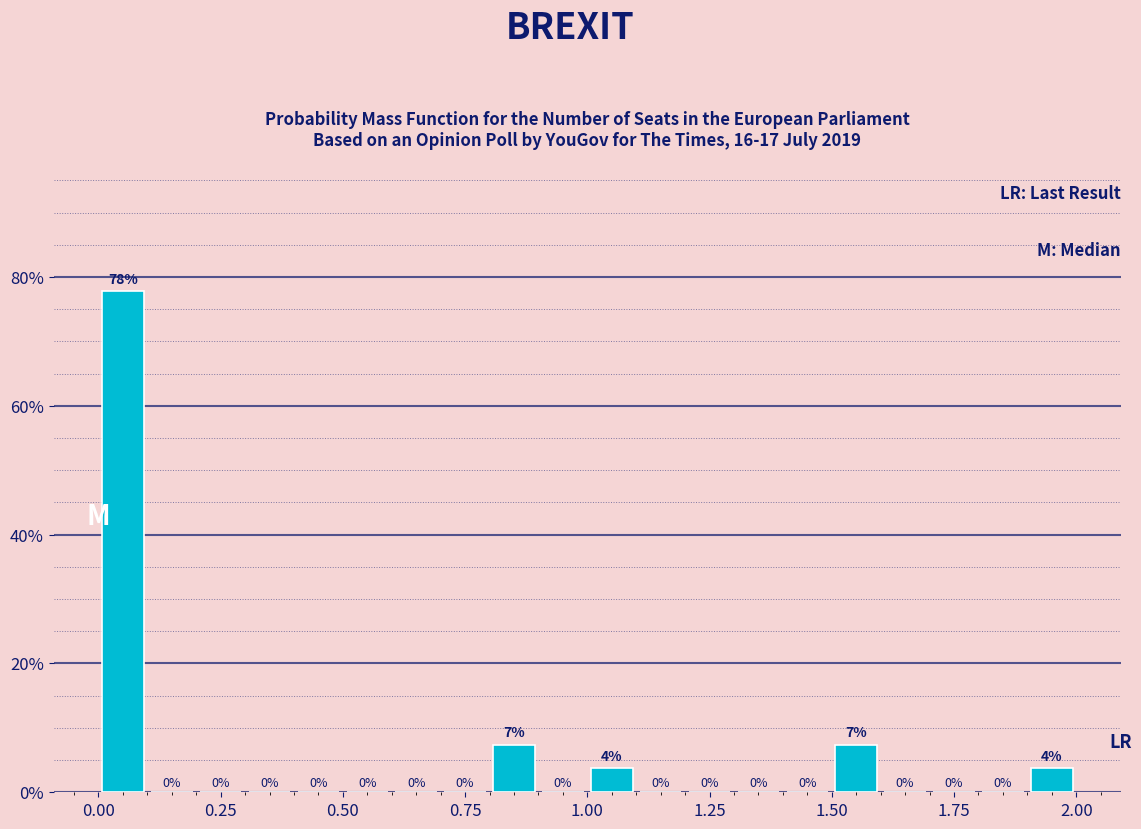

Read against the x-axis, roughly where is the centre of the tallest bar?

0.05